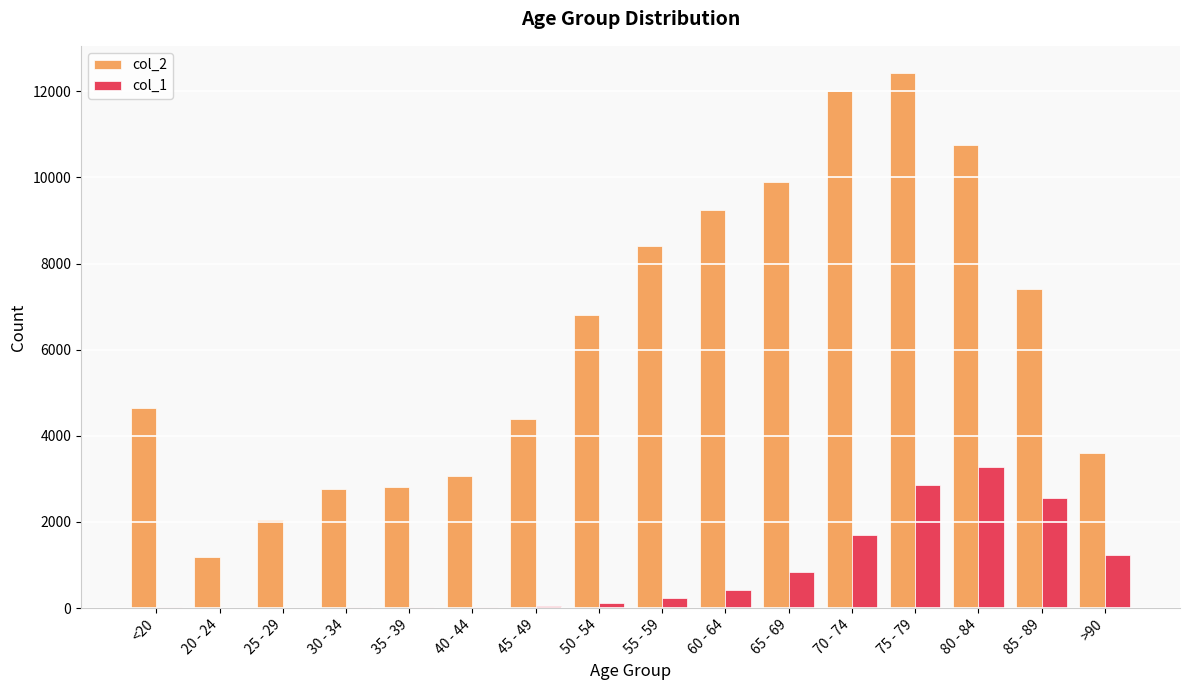

What is the maximum value shown in the chart?

12434